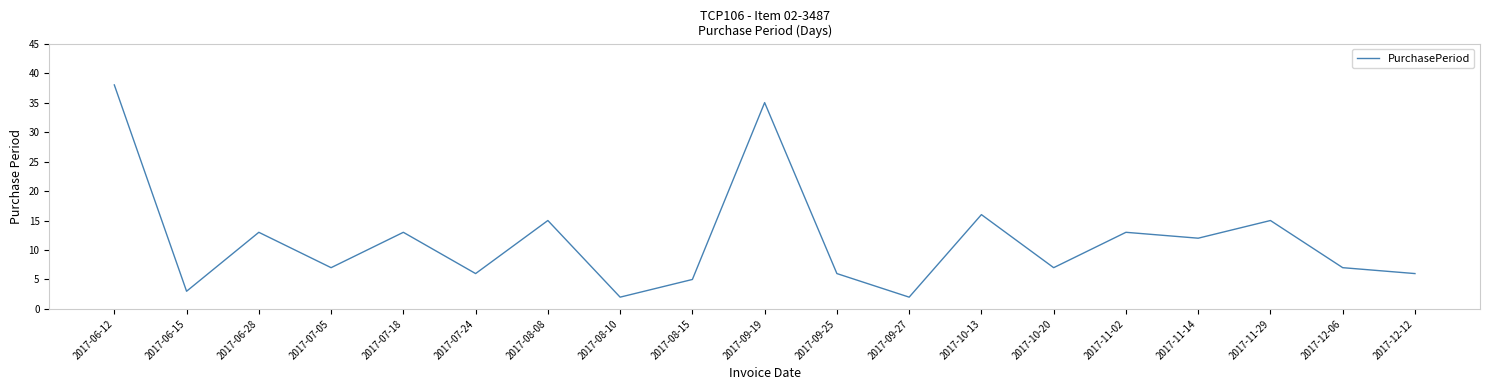

At which label is the value closest to 20?

2017-10-13